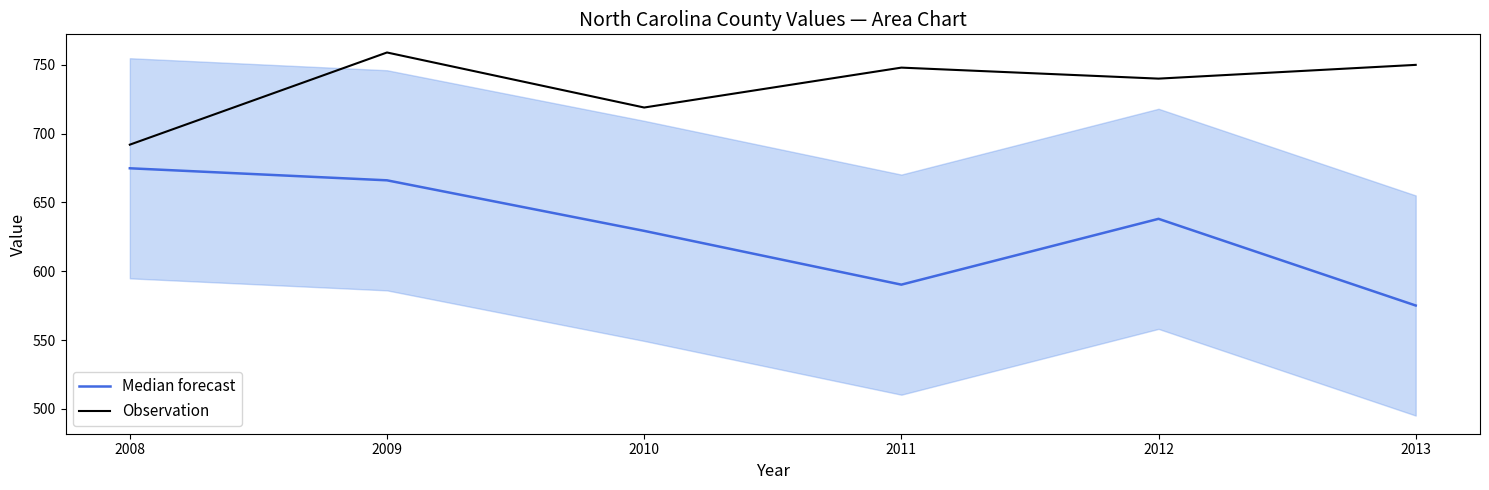

In Median forecast, how many points are higher than both neighbors (excluding endpoints)?

1